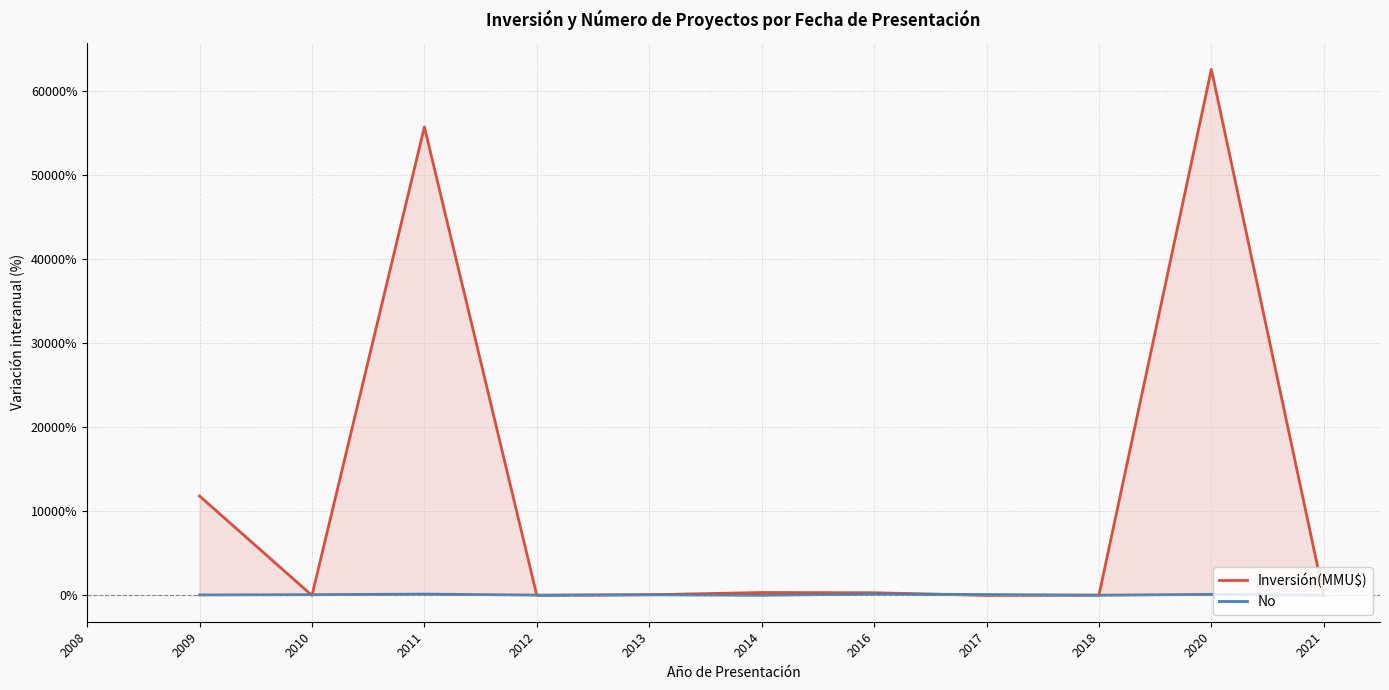

Does the chart have visible grid lines?

Yes